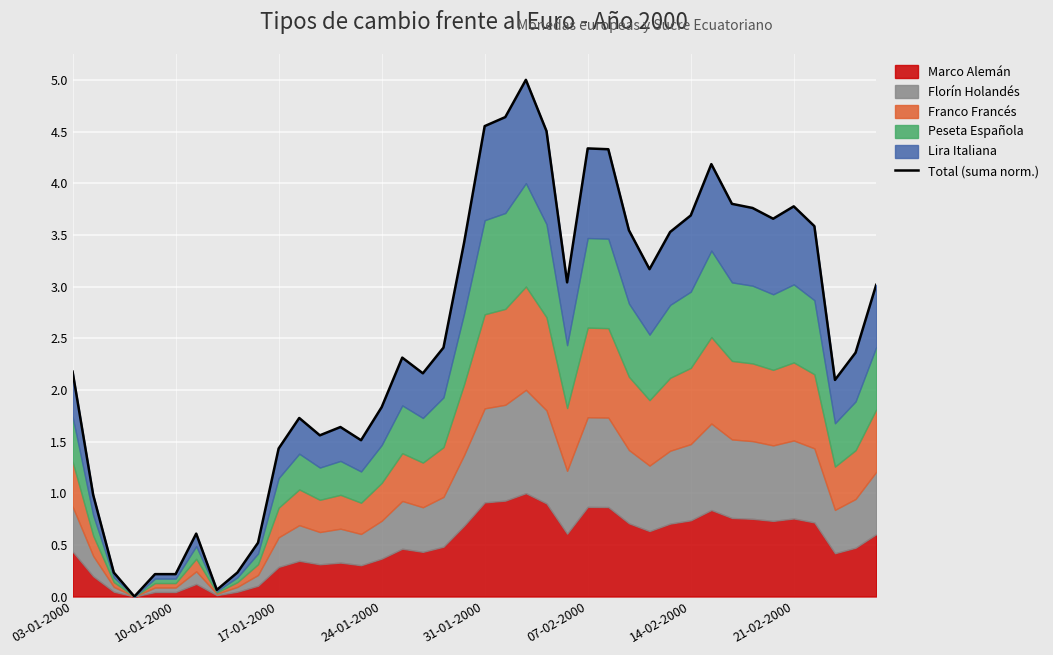

The value of Marco Alemán at 31-01-2000 is 0.9. True or false?

True